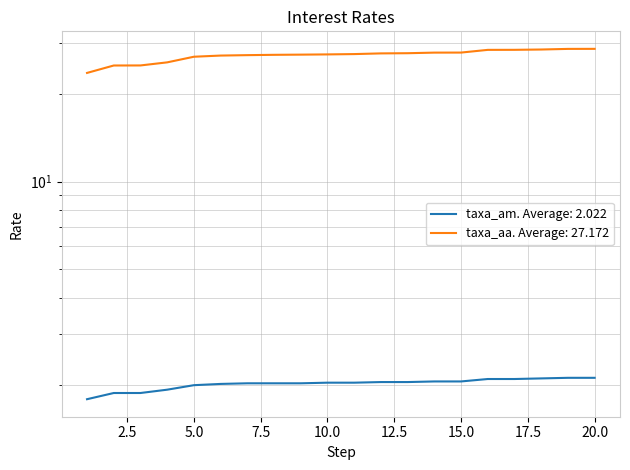

List the series in order of their peak value, highest first.

taxa_aa, taxa_am